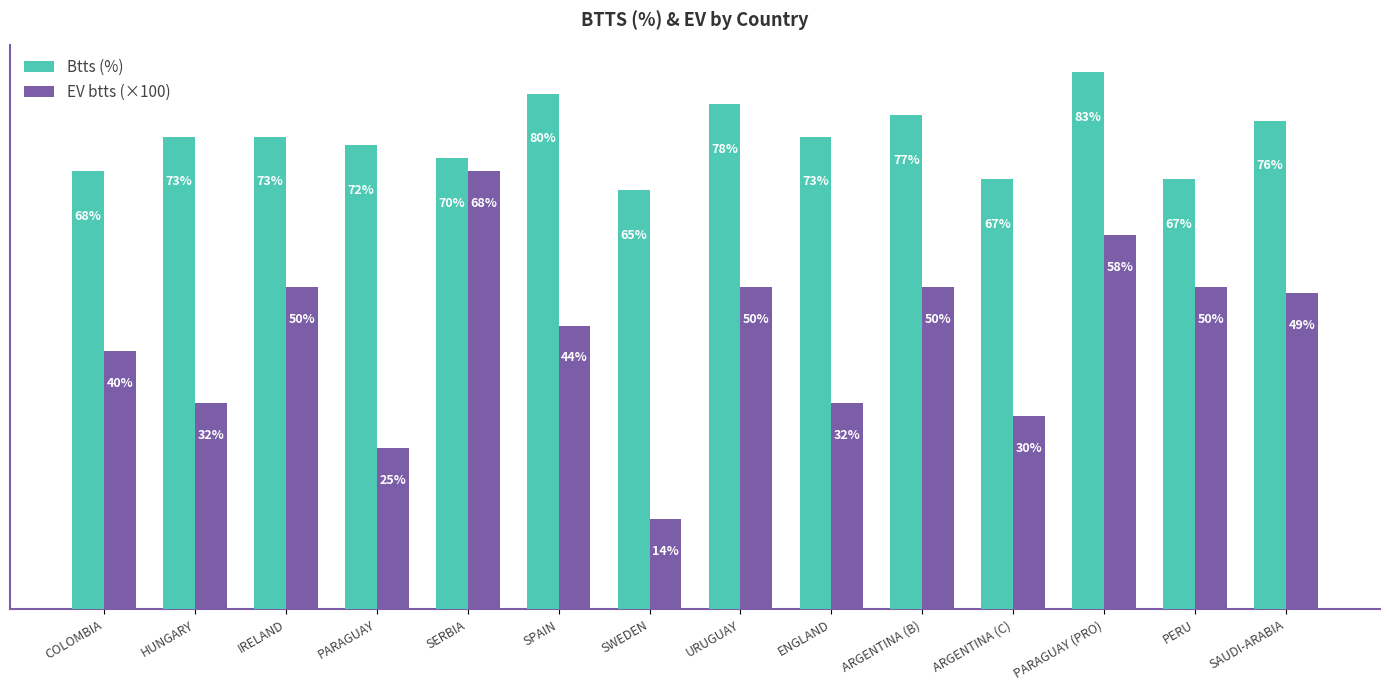

Which category has the lowest value in the Btts (%) series?

SWEDEN